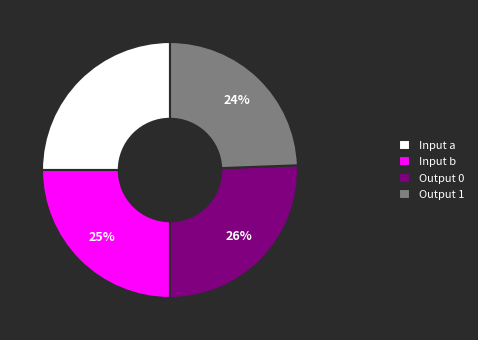

What is the largest slice in the pie chart?

Output 0